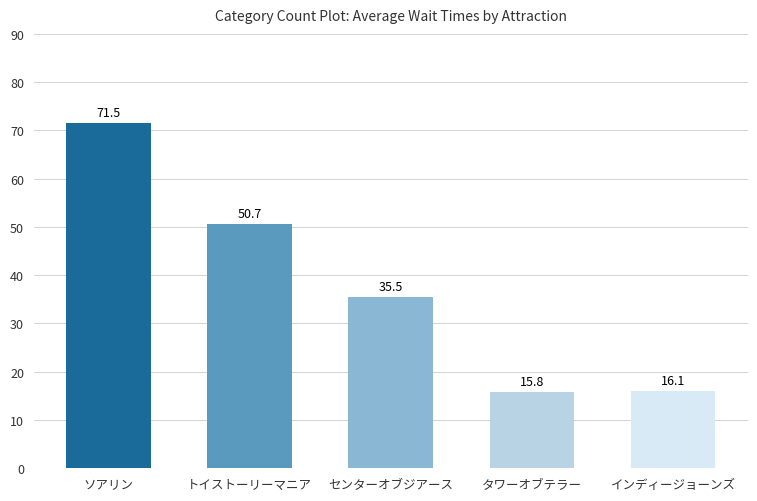

Approximately how many times larger is the value at トイストーリーマニア compared to インディージョーンズ?

3.1